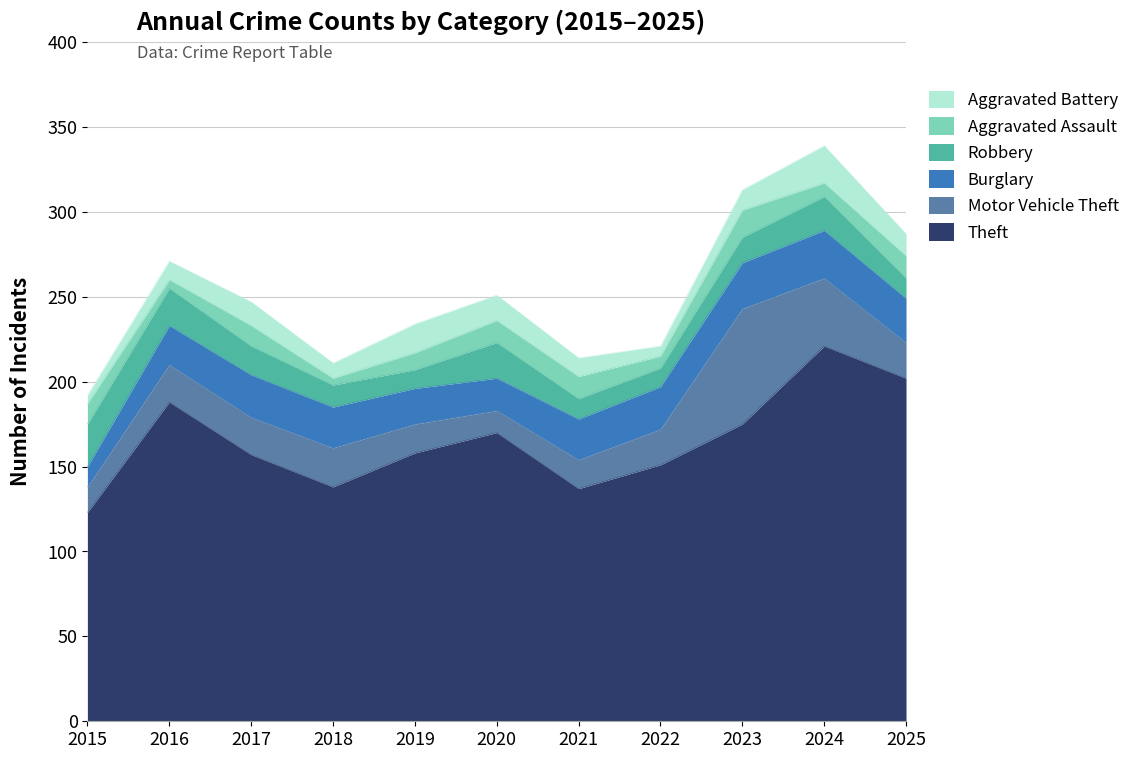

What are all the series names shown in the legend?

Aggravated Battery, Aggravated Assault, Robbery, Burglary, Motor Vehicle Theft, Theft